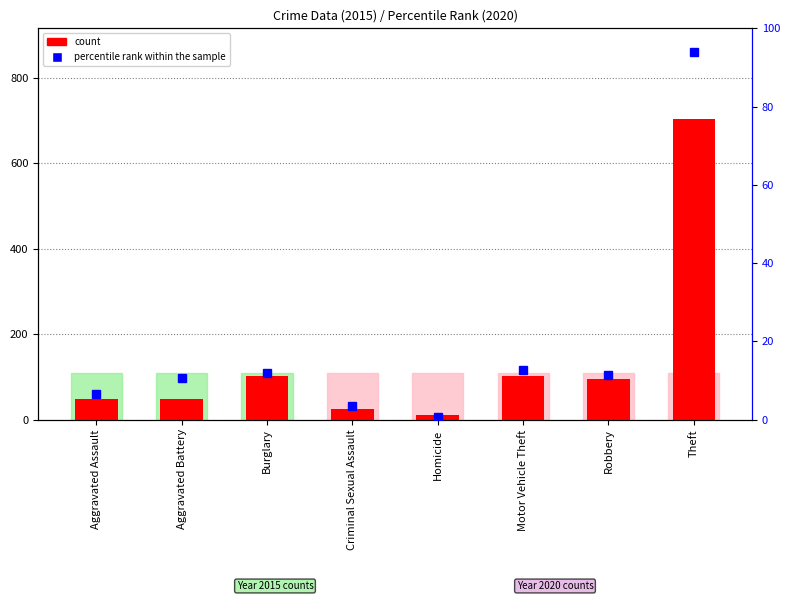

What is the label of the 6th bar from the left?

Motor Vehicle Theft